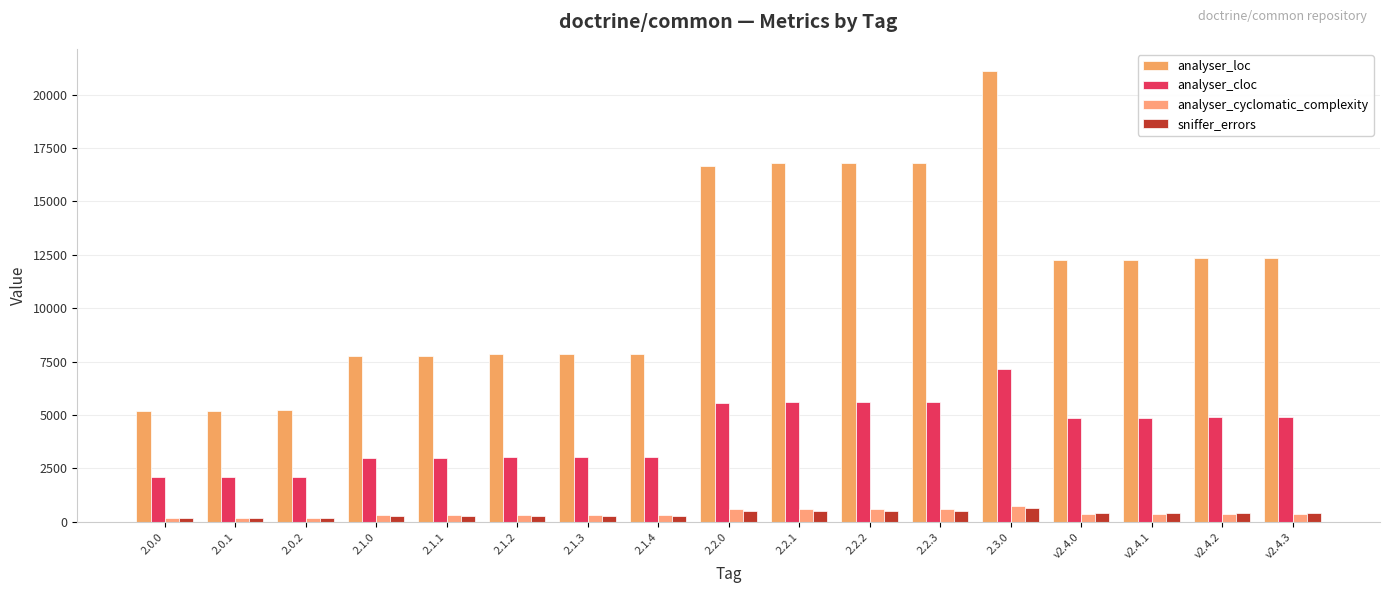

How many bars are there in each group?

4